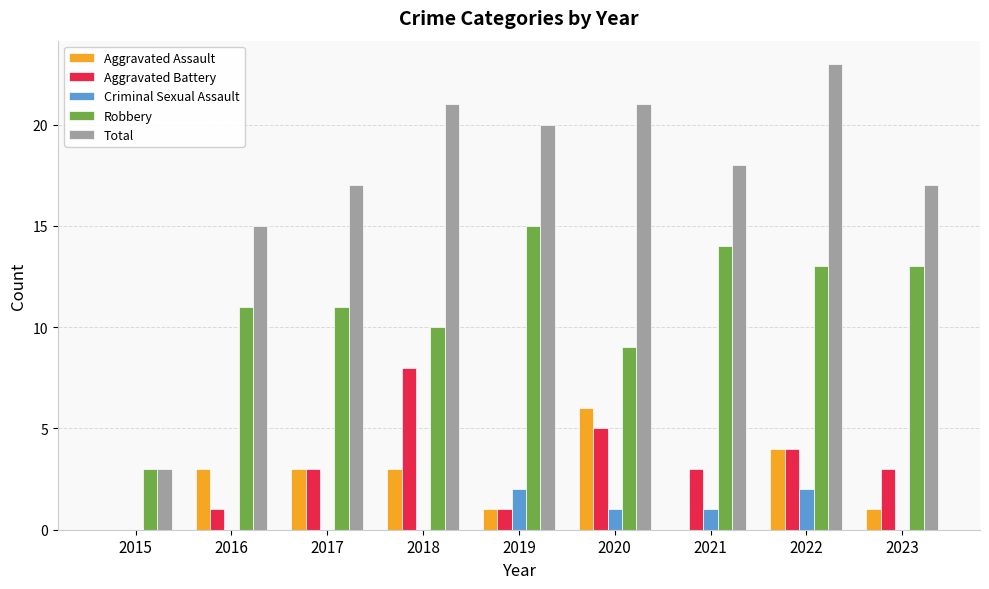

What is the sum of all Aggravated Battery values?

28